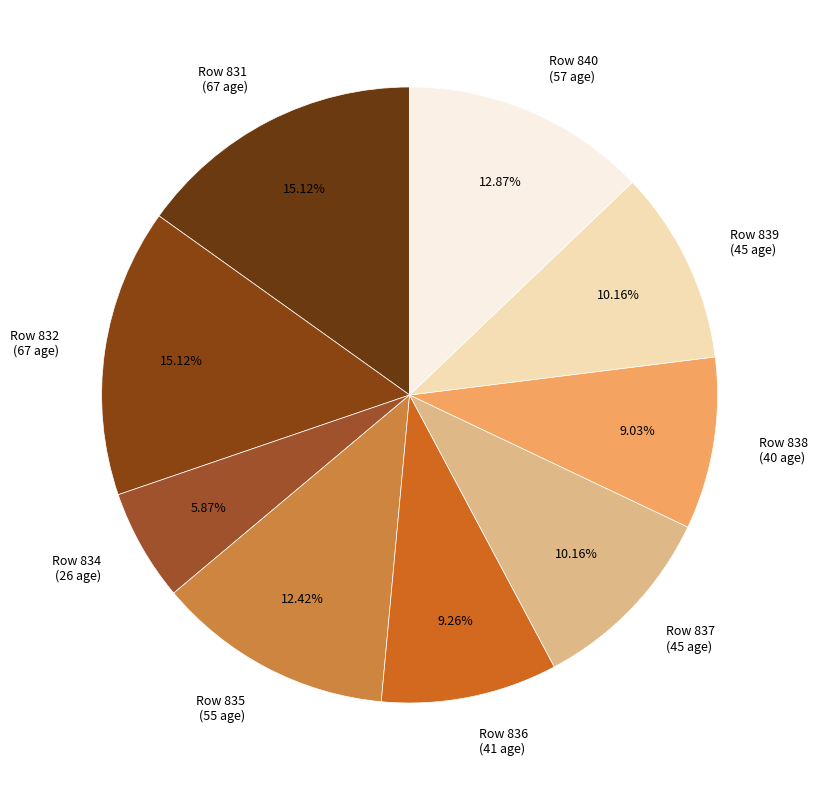

Which has a higher value, Row 835 (55 age) or Row 832 (67 age)?

Row 832 (67 age)